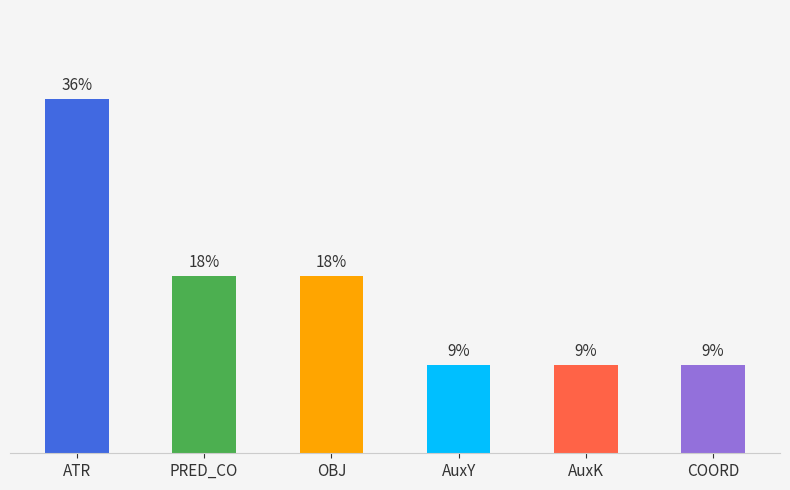

What value does the data have at COORD?

0.1